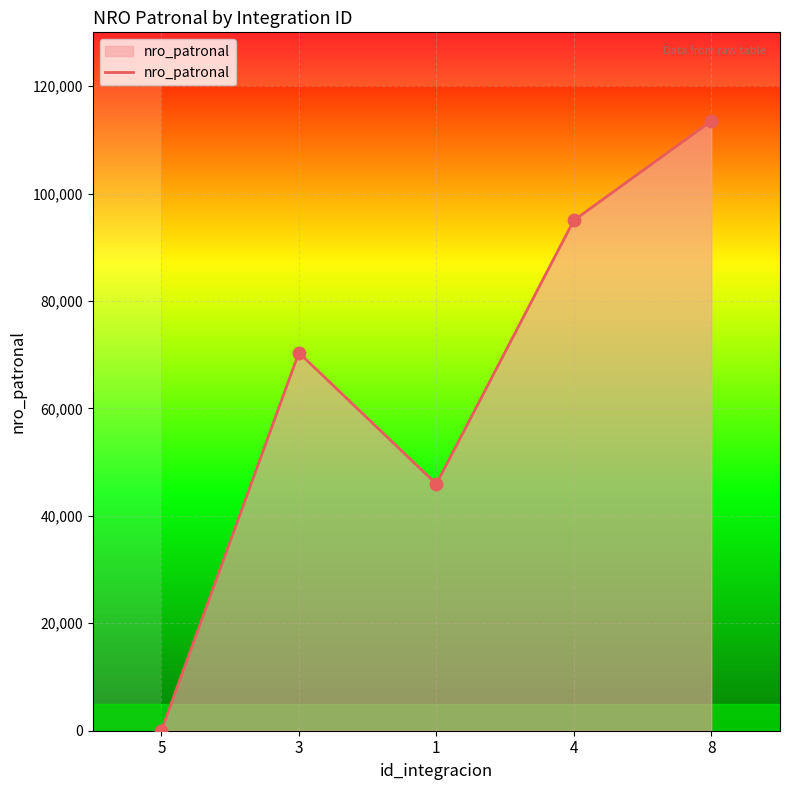

What is the ratio of the value at 1 to the value at 4?

0.5